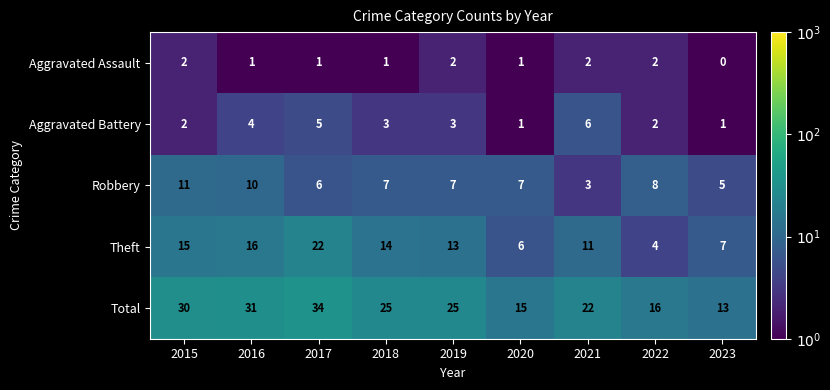

What is the sum of all Robbery values?

64